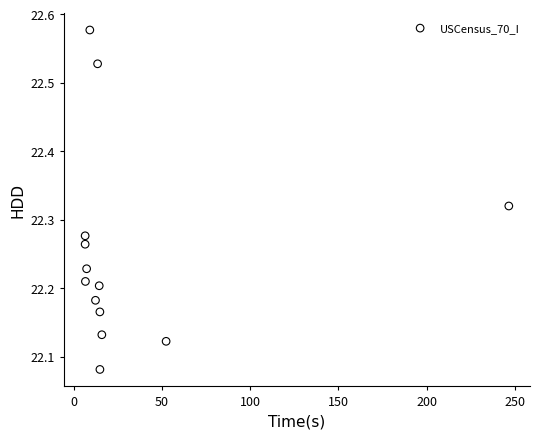

What is the range of X values (max minus min)?

240.1